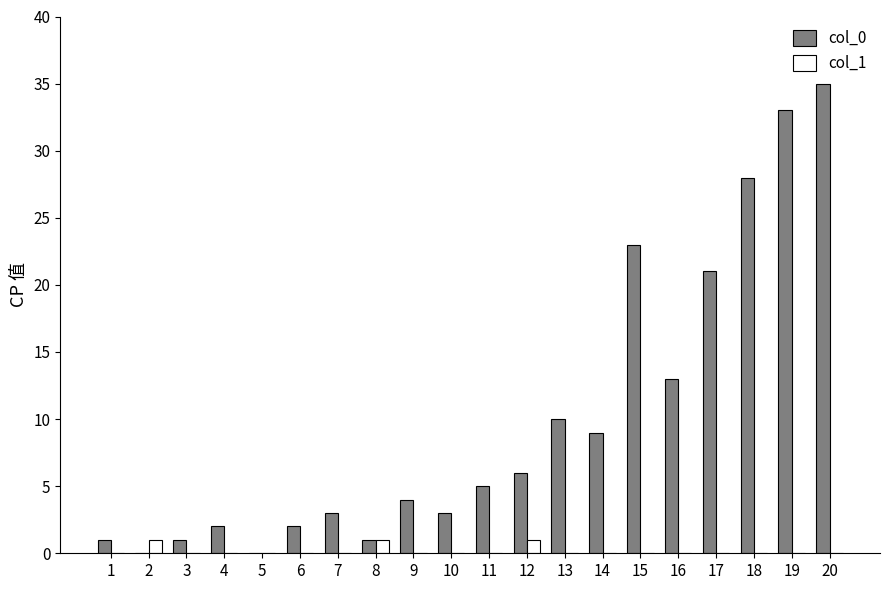

The value of col_0 at 20 is 35. True or false?

True